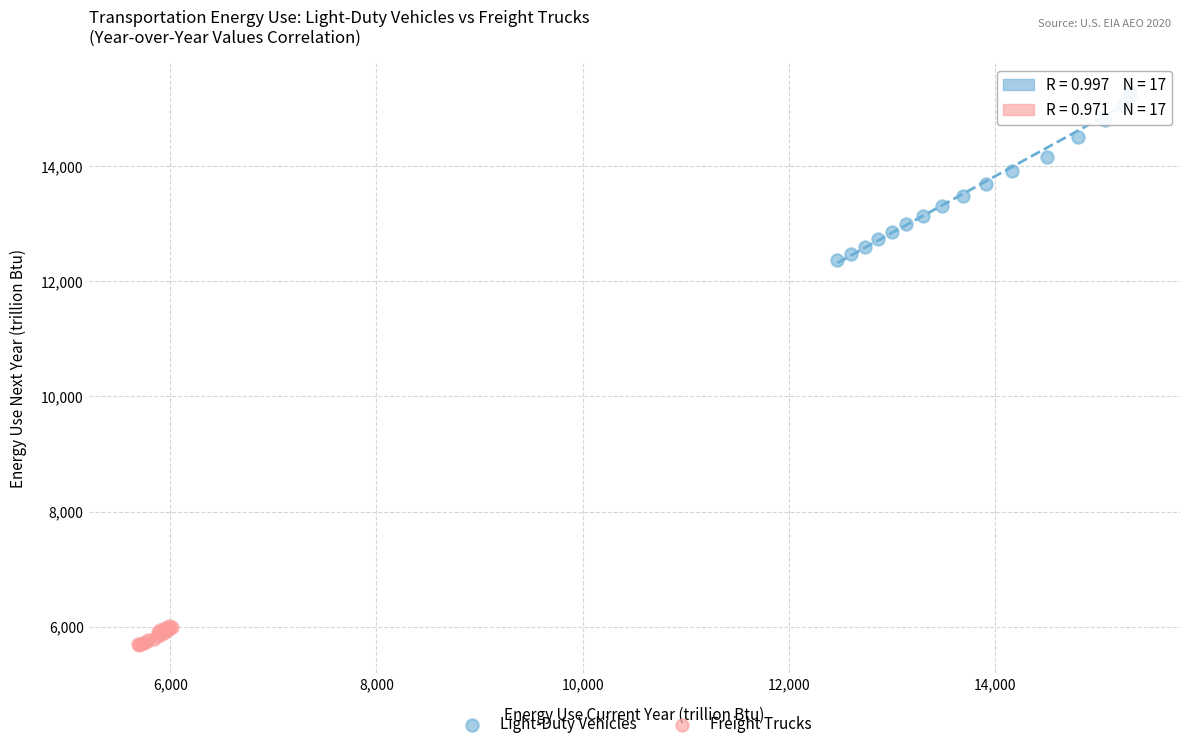

Which series contains the highest Y value?

Light-Duty Vehicles